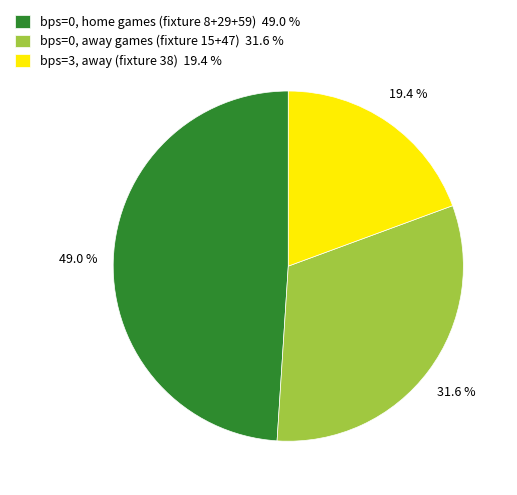

Between bps=0, away games (fixture 15+47) 31.6 % and bps=0, home games (fixture 8+29+59) 49.0 %, which is larger?

bps=0, home games (fixture 8+29+59) 49.0 %